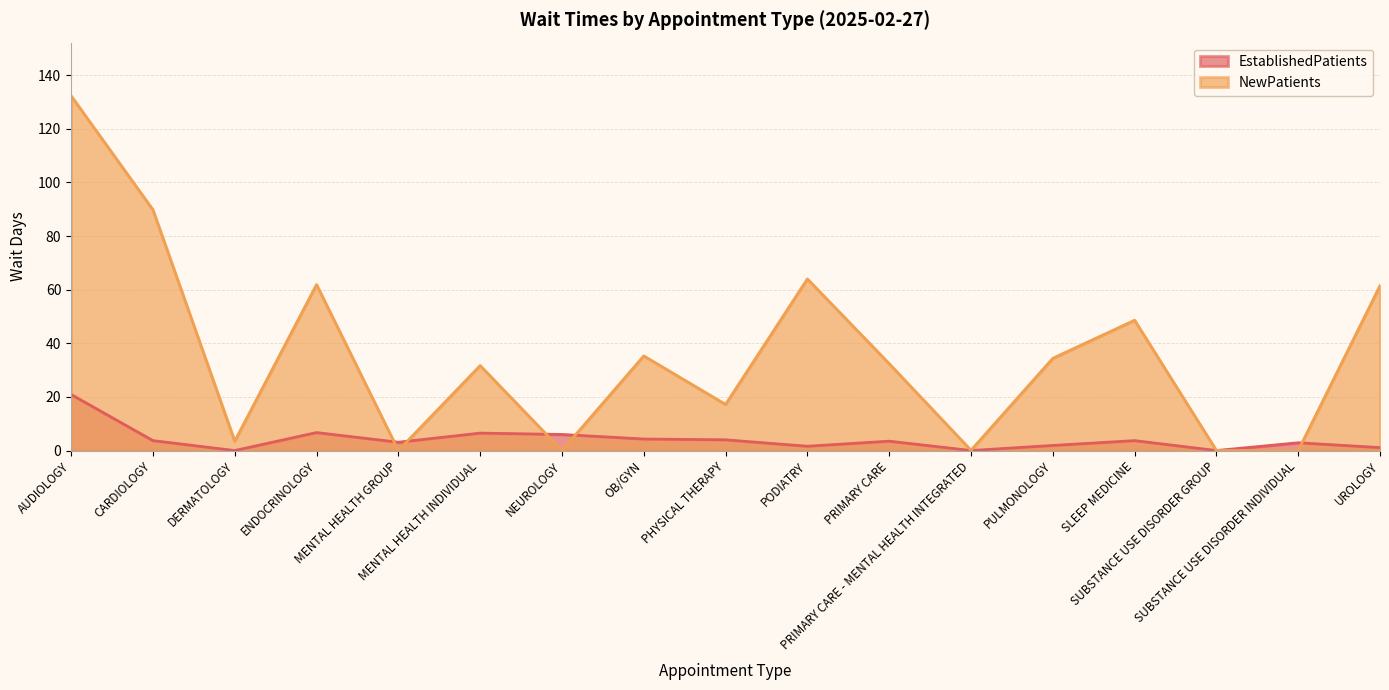

Which category has the lowest value across all series?

DERMATOLOGY